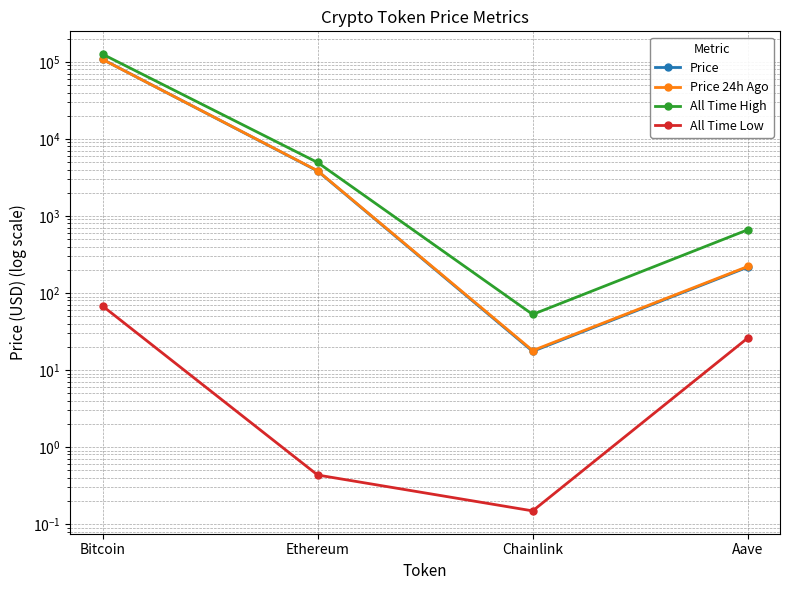

Where is Price 24h Ago nearest to the value 53853?

Ethereum